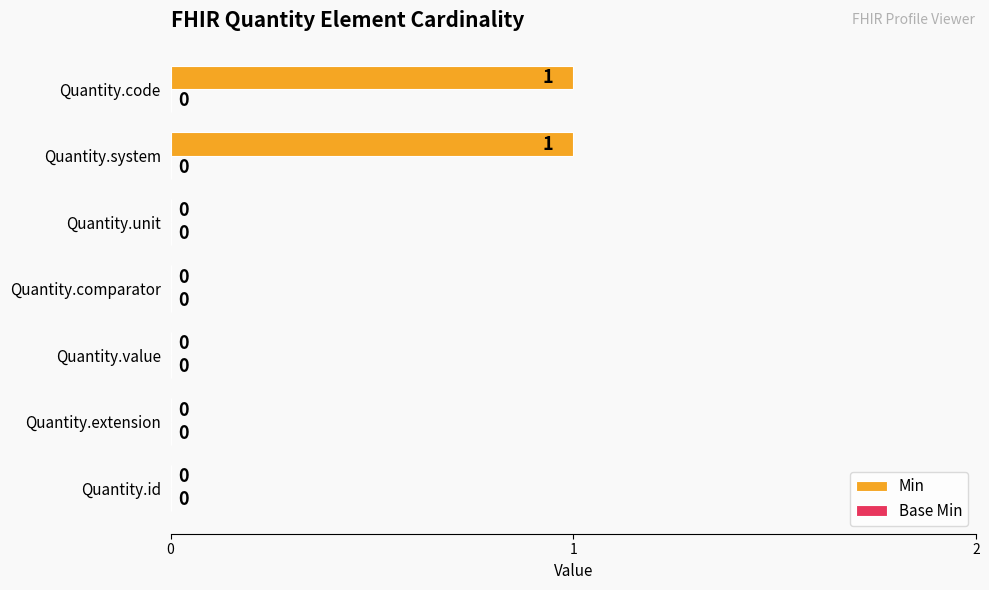

Reading bottom to top, extract all data points from this chart.

Quantity.id=0	Quantity.extension=0	Quantity.value=0	Quantity.comparator=0	Quantity.unit=0	Quantity.system=1	Quantity.code=1